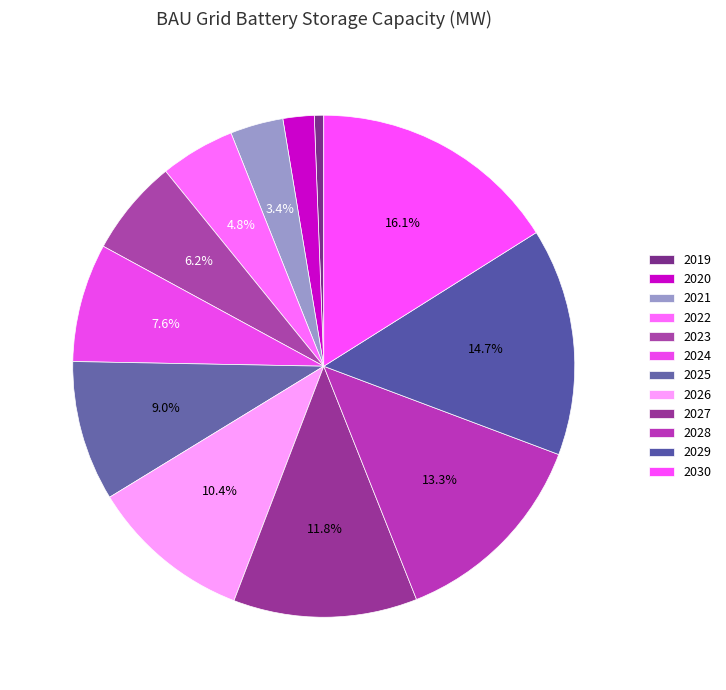

Rank the categories by value from highest to lowest.

2030, 2029, 2028, 2027, 2026, 2025, 2024, 2023, 2022, 2021, 2020, 2019